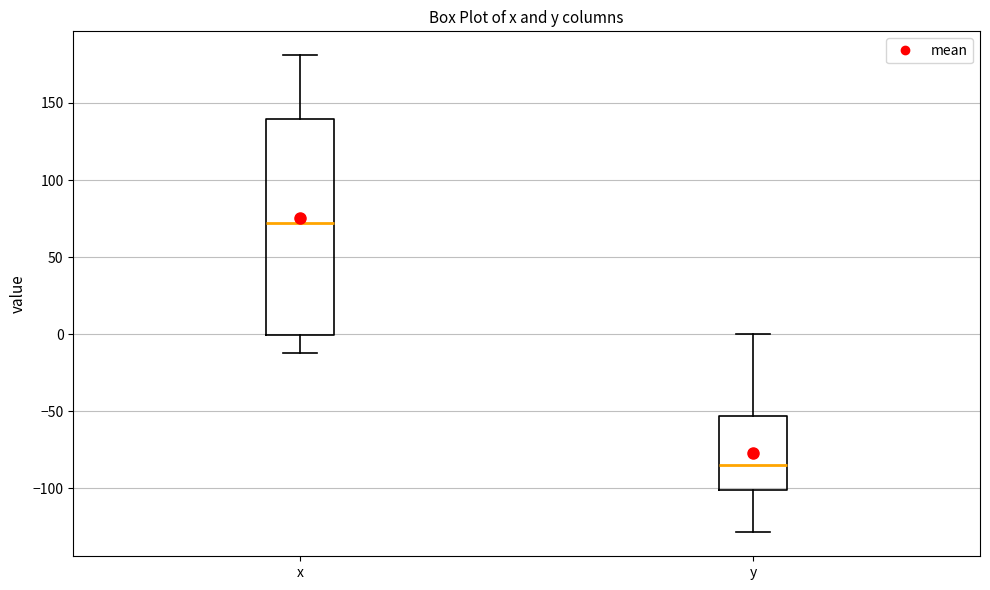

Where does the median line of the box for x sit on the y-axis? The values are not printed on the chart, so give them approximately, as read against the axis.

70